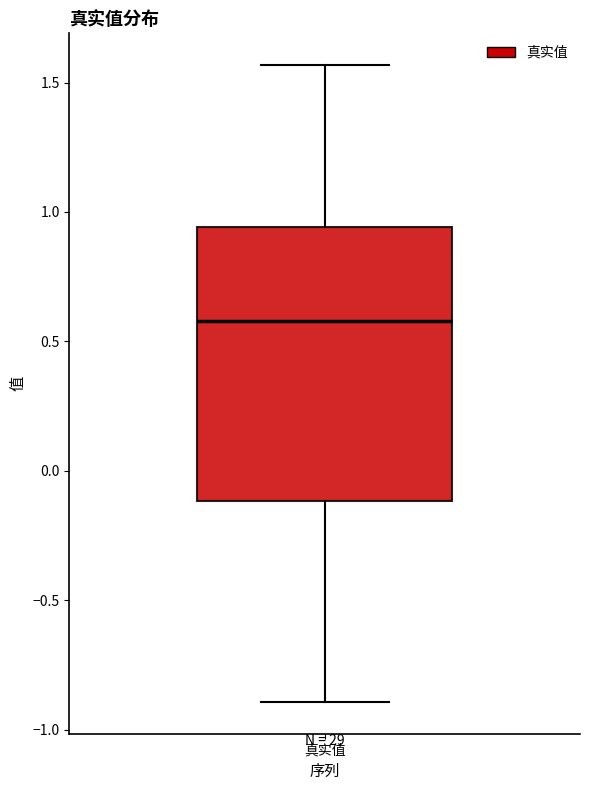

Read this box plot against the y-axis: the position of the median line, the range covered by the box, and the ends of both whiskers. The values are not printed on the chart, so give them approximately, as read against the axis.

median 0.60, box -0.10 to 0.95, whiskers -0.90 to 1.55